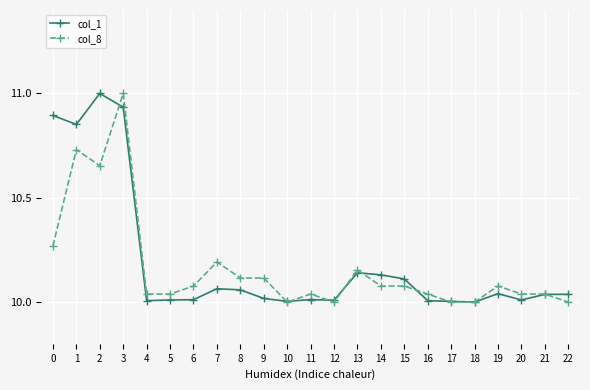

At which category does col_1 reach its first local peak?

2